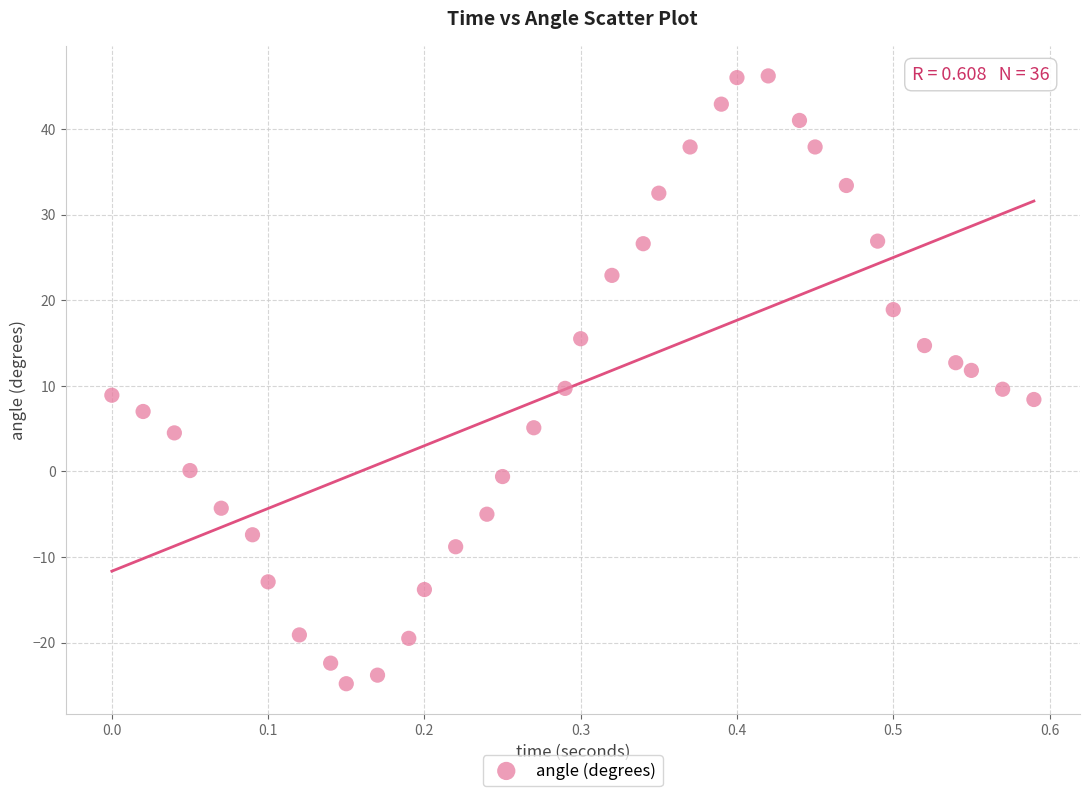

What is the range of X values (max minus min)?

0.6